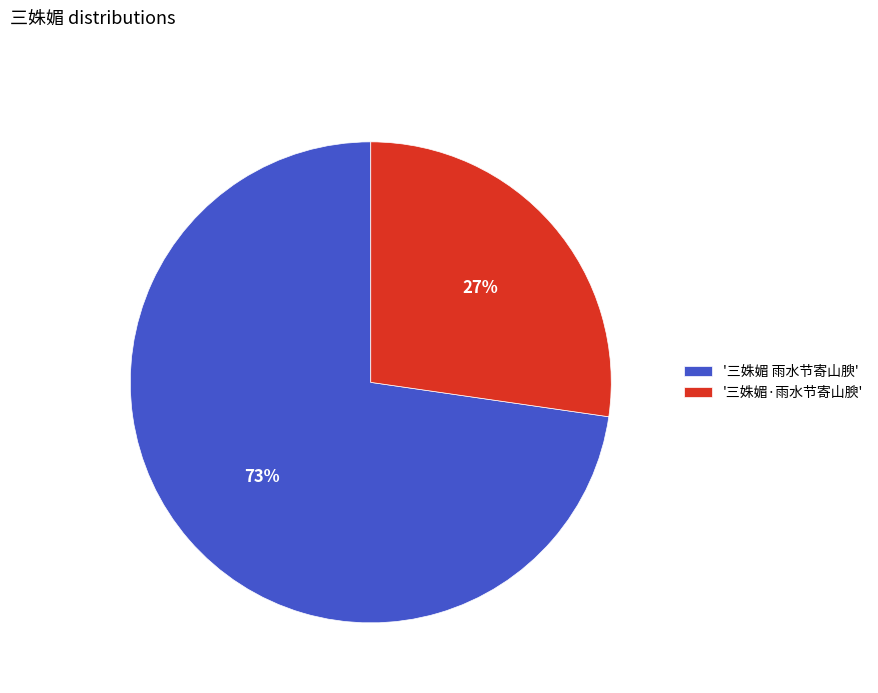

Does any single category account for the majority?

Yes